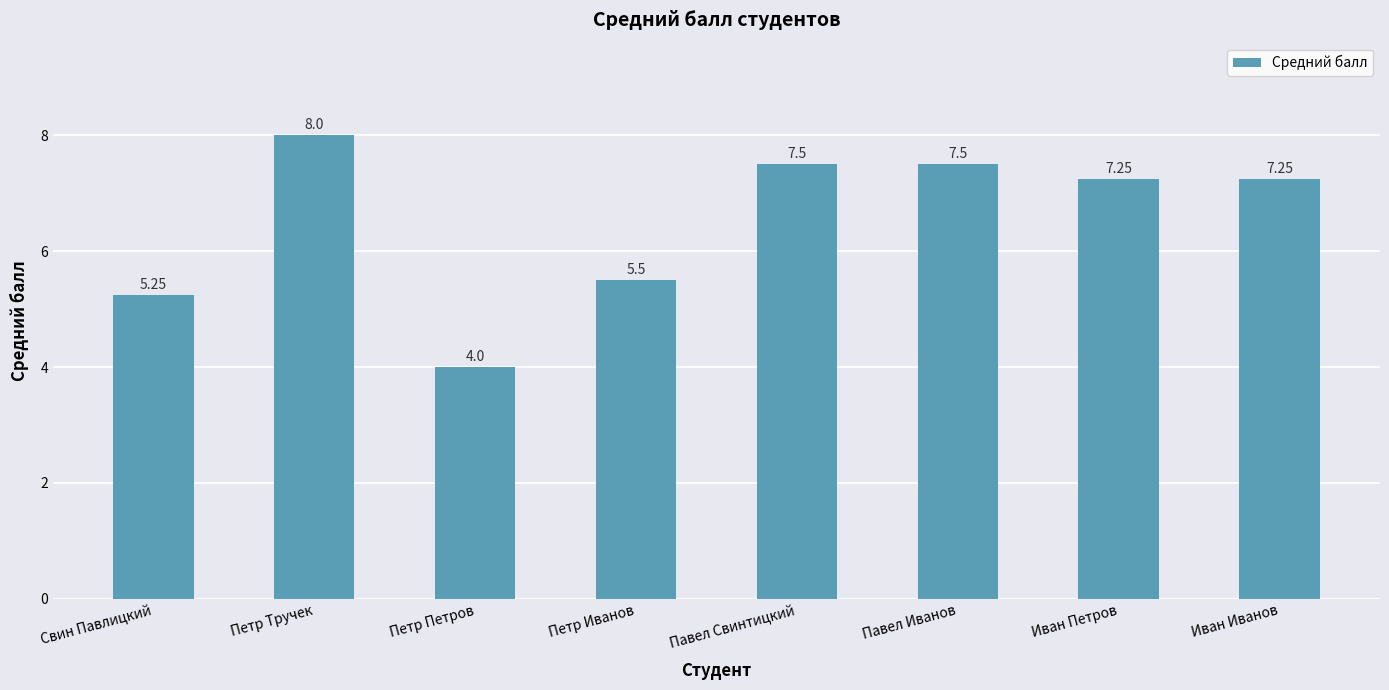

Count the number of data series in this chart.

1